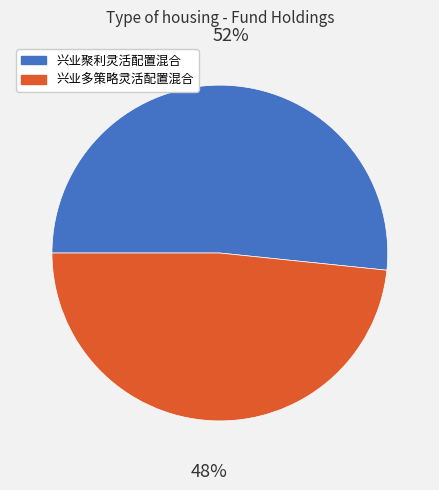

How many slices are in this pie chart?

2